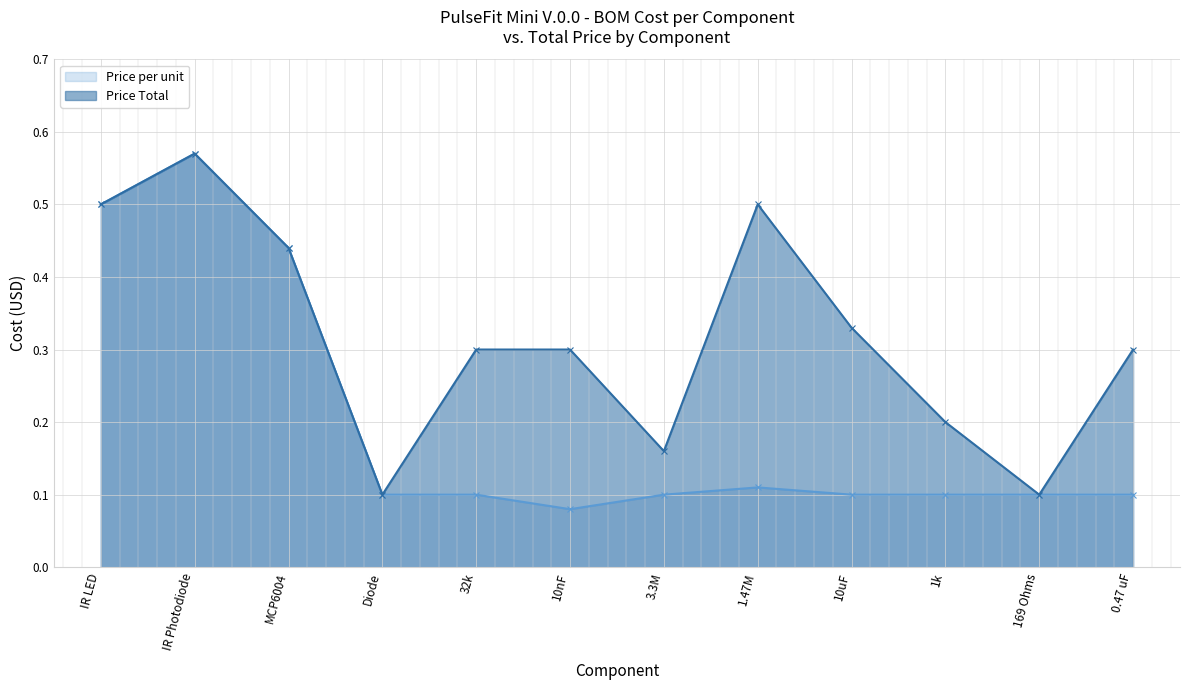

Count the Price Total values in the range 0 to 1.

12